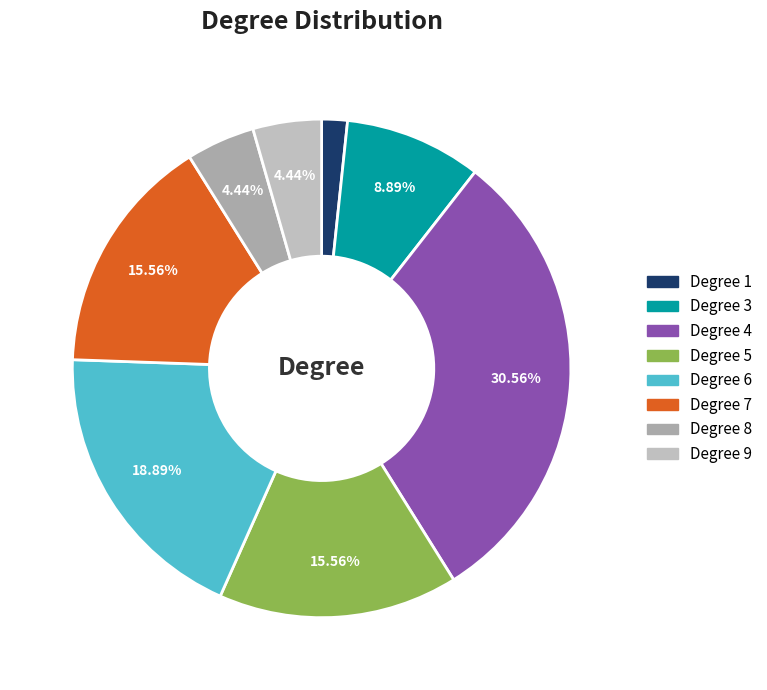

How many slices are in this pie chart?

8